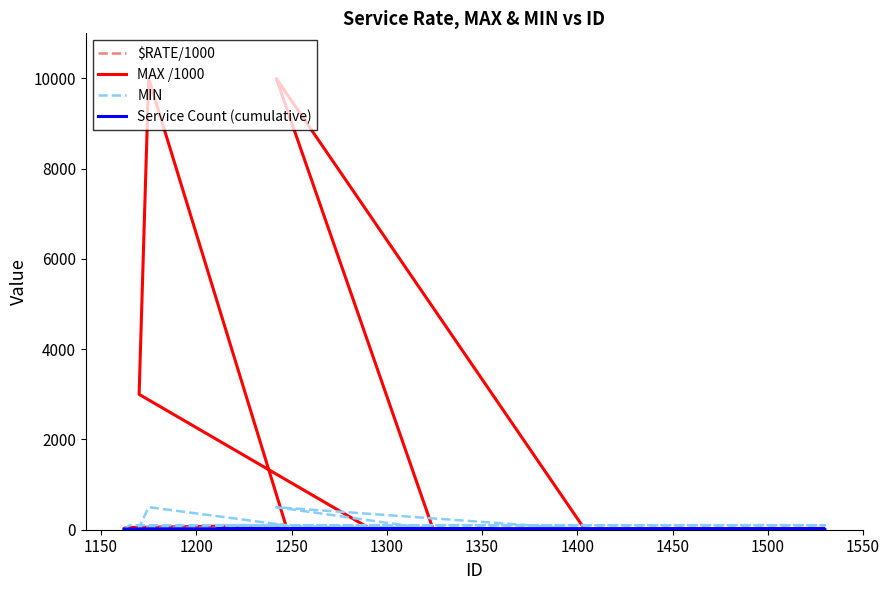

In $RATE/1000, how many points are higher than both neighbors (excluding endpoints)?

3